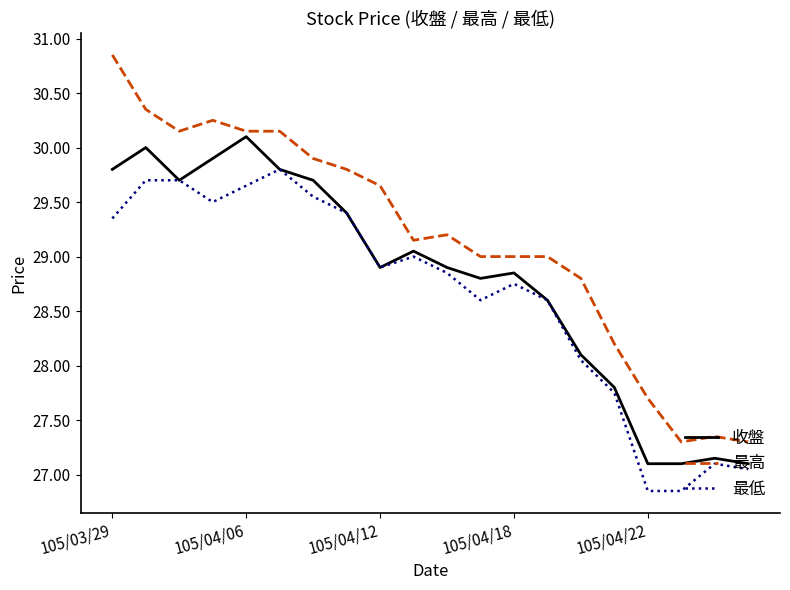

Which series has the widest spread of values?

最高